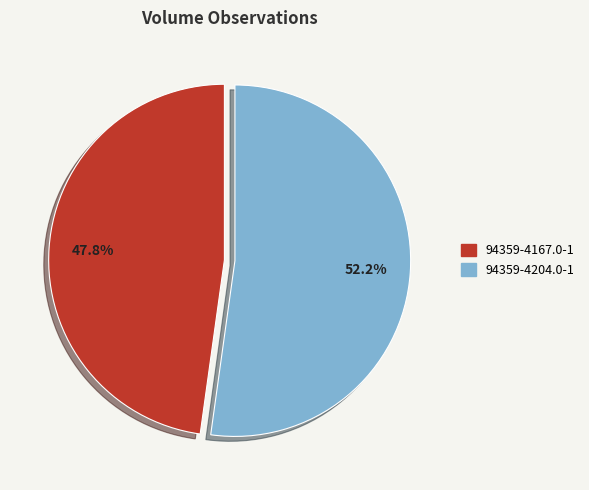

True or false: 94359-4167.0-1 accounts for 48% of the total.

True